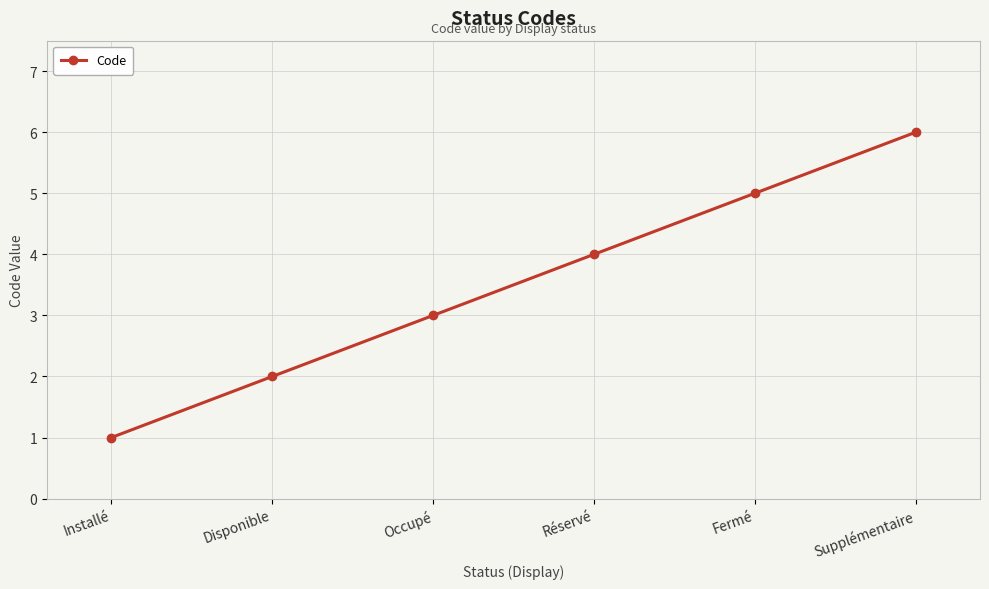

What is the difference between the values at Fermé and Disponible?

3